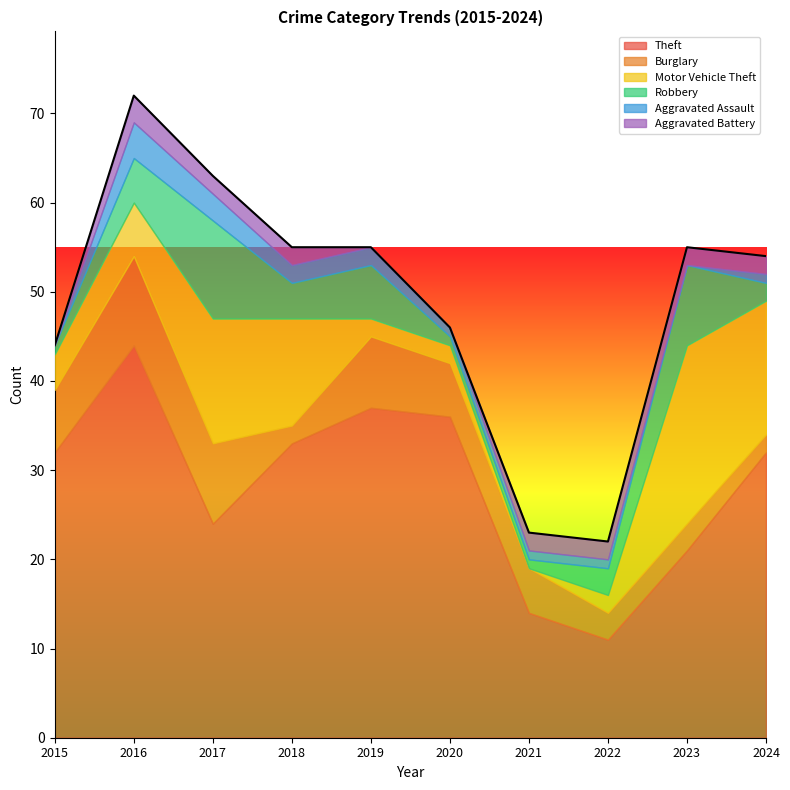

Where does the Aggravated Battery series first go above 2?

2016